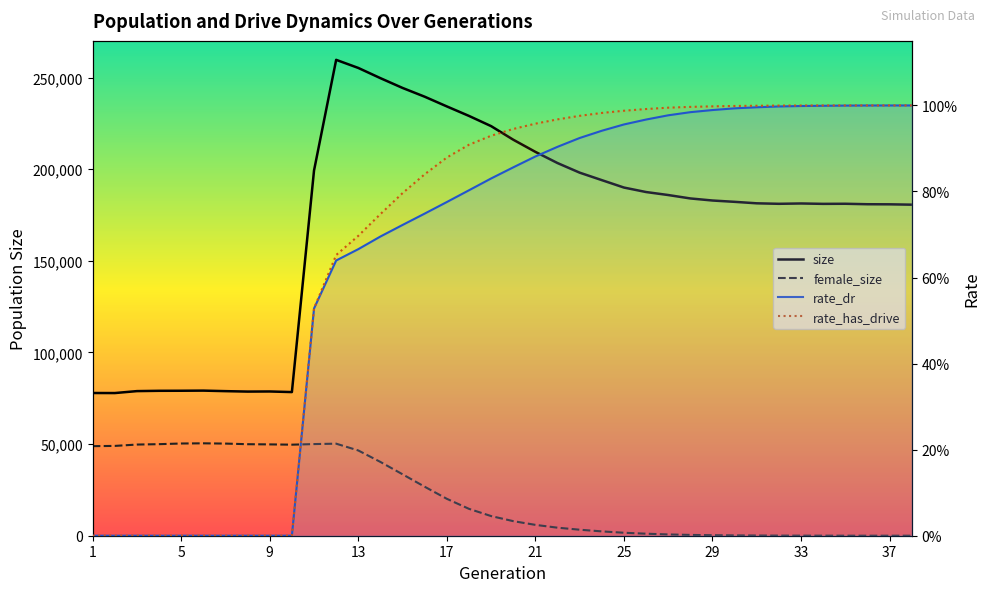

What is the sum of all rate_has_drive values?

25.8